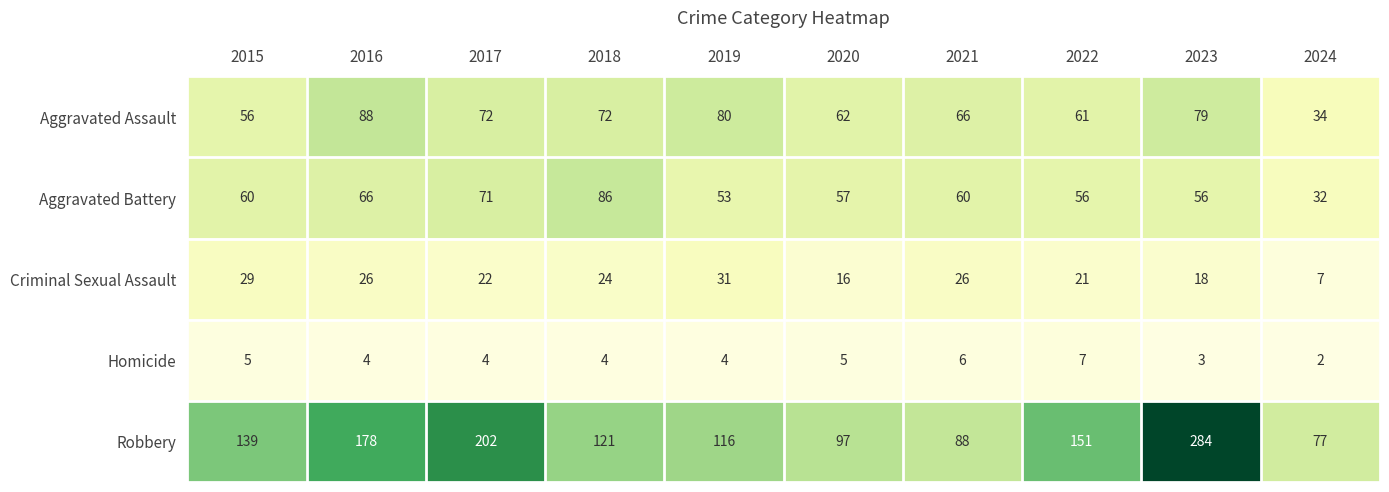

Which series has the largest total across all categories?

Robbery